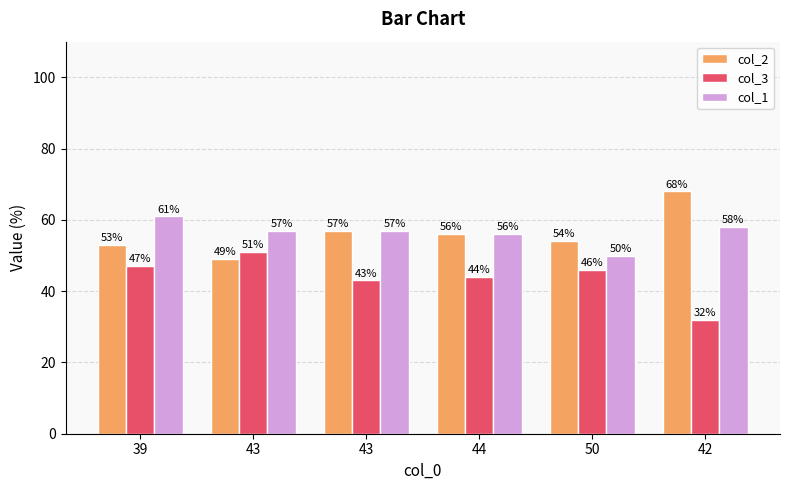

What are all the series names shown in the legend?

col_2, col_3, col_1